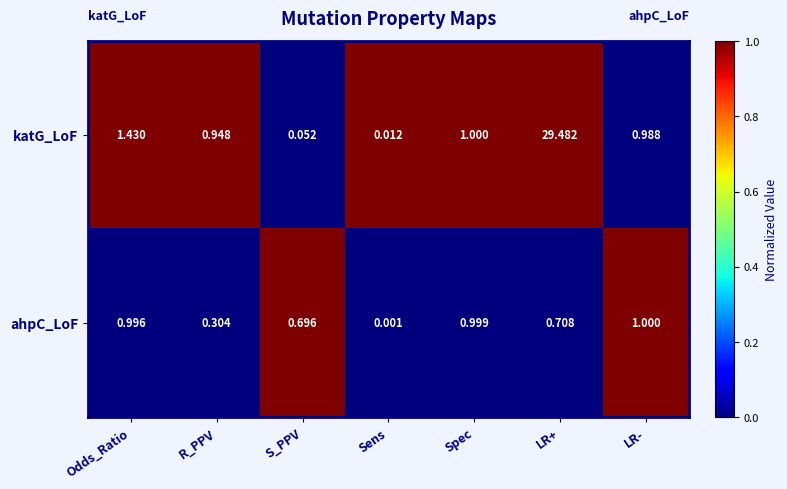

Which series has the largest range (max minus min)?

katG_LoF